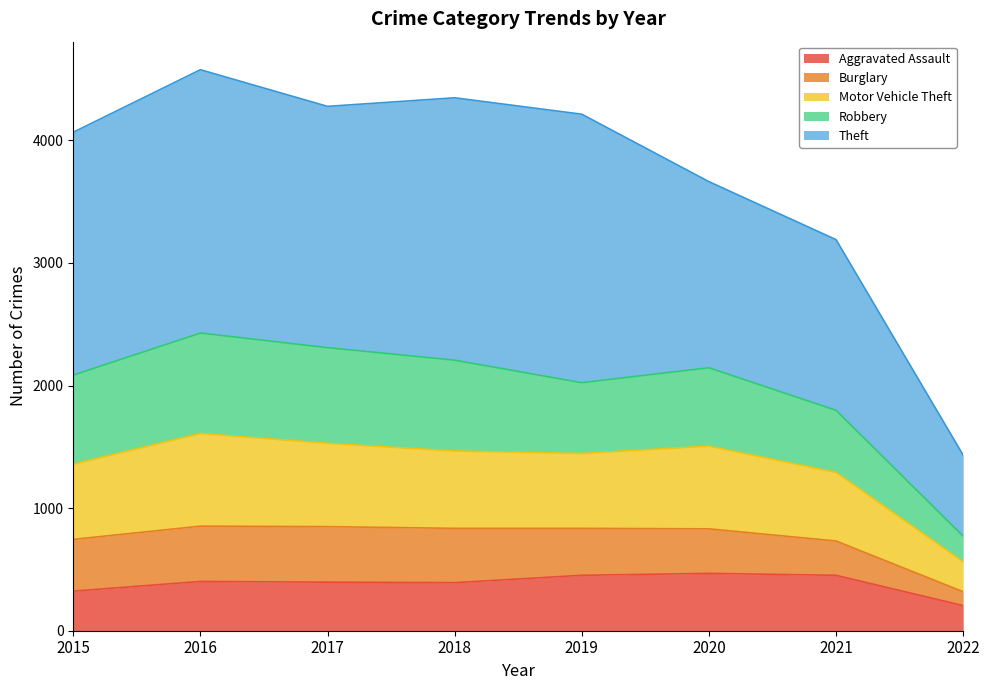

At which category does Burglary reach its first local peak?

2016